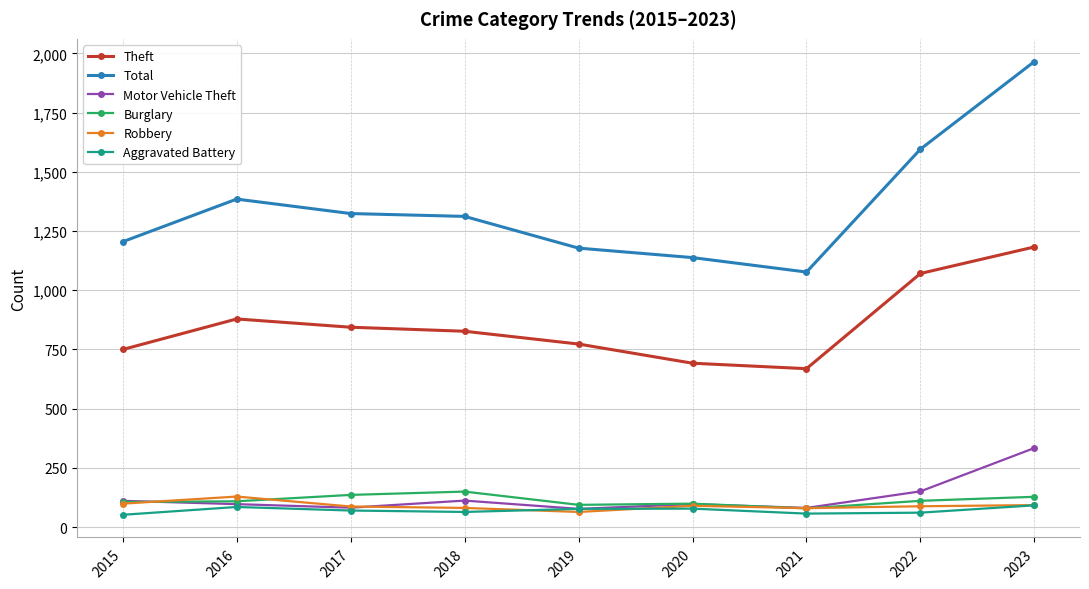

What is the difference between the maximum and minimum values in the Motor Vehicle Theft series?

257